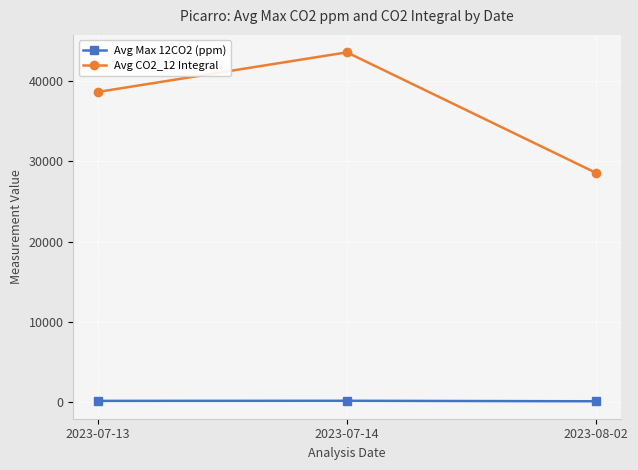

What is the average value of the Avg Max 12CO2 (ppm) series?

144.5